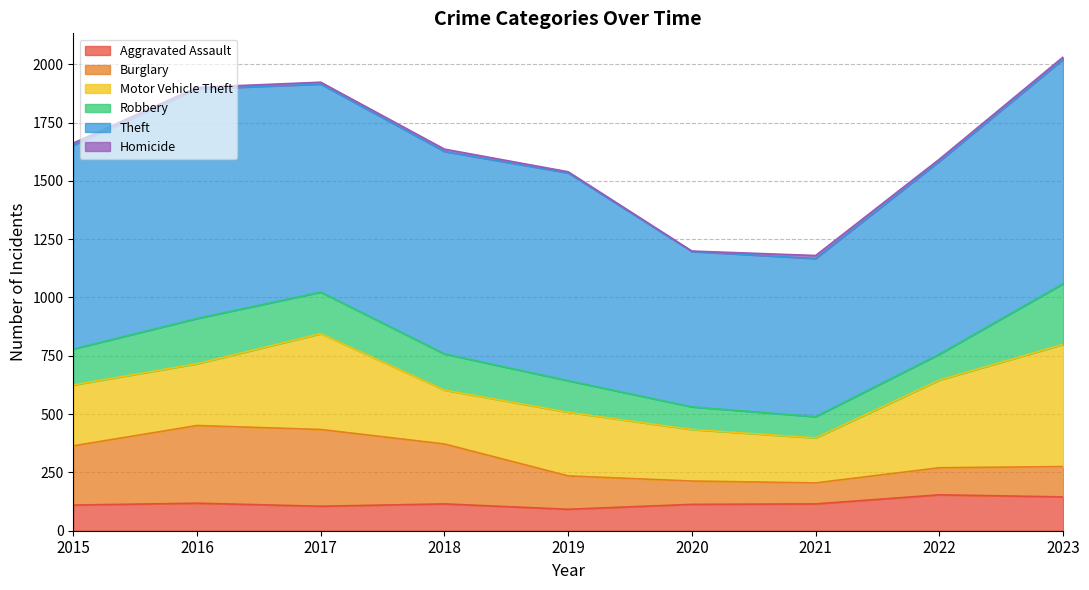

In Homicide, how many points are lower than both neighbors (excluding endpoints)?

3